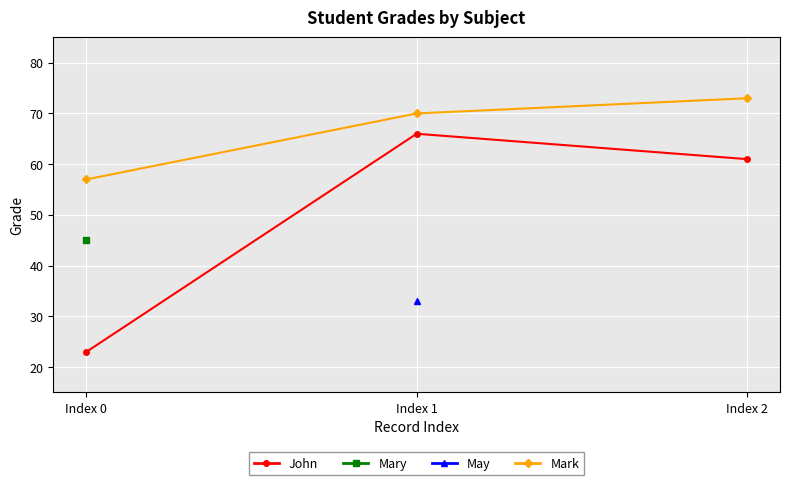

At which category is the sum across all series the highest?

Index 1